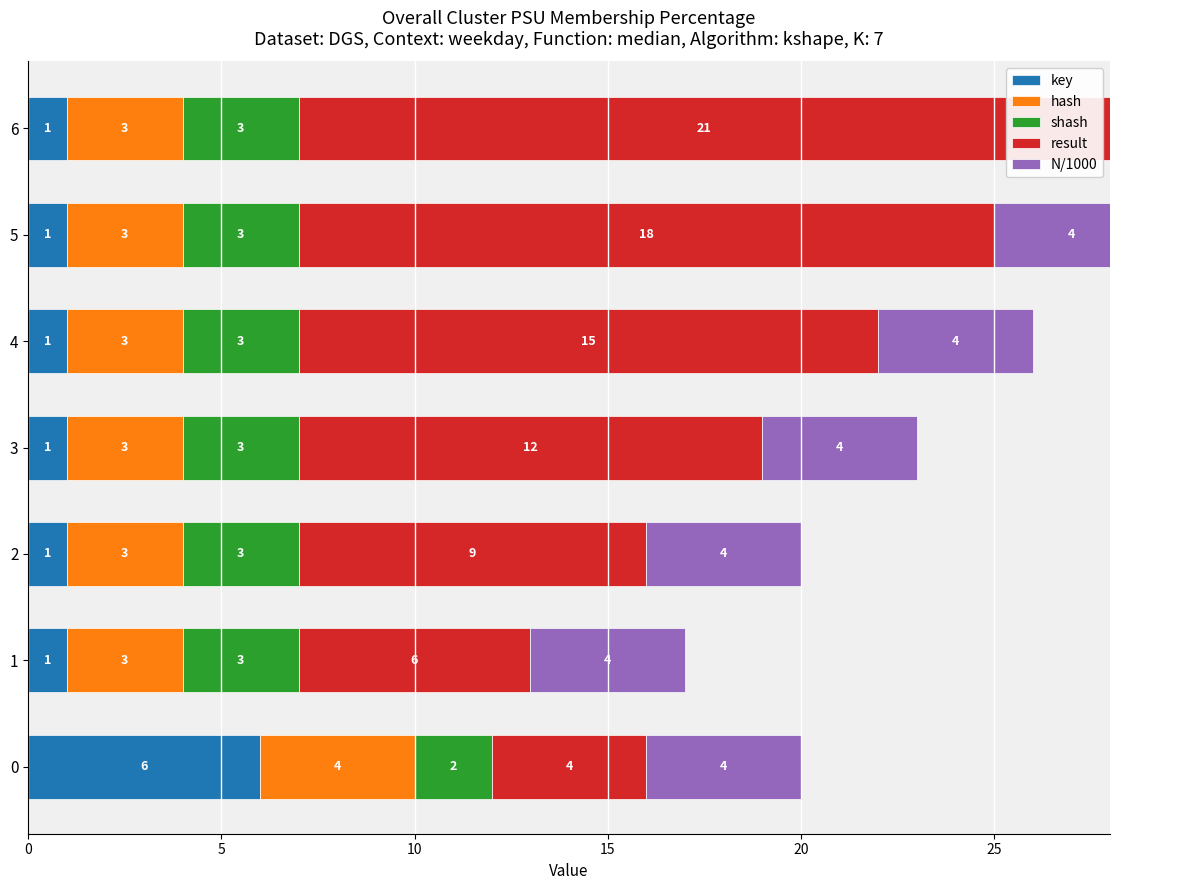

What is the difference between the maximum and minimum values in the shash series?

1.0